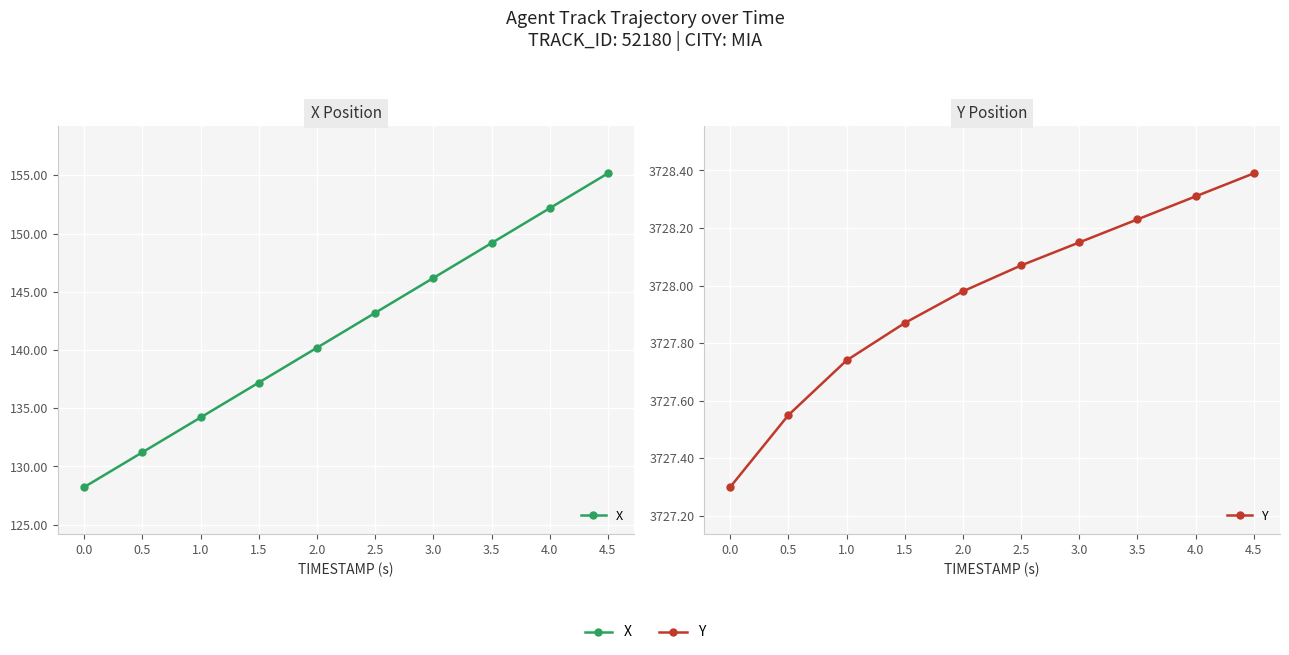

True or false: X and Y intersect in this chart.

False